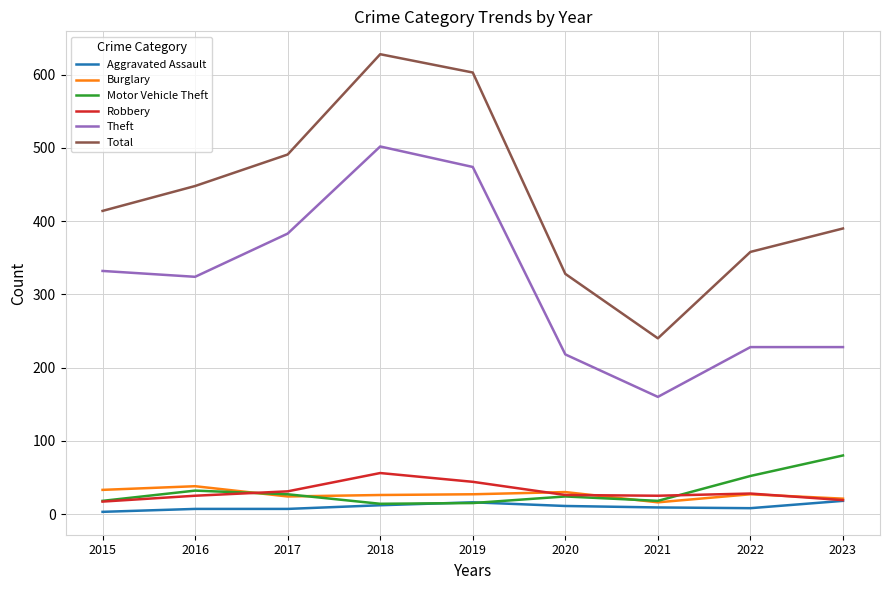

What are all the series names shown in the legend?

Aggravated Assault, Burglary, Motor Vehicle Theft, Robbery, Theft, Total